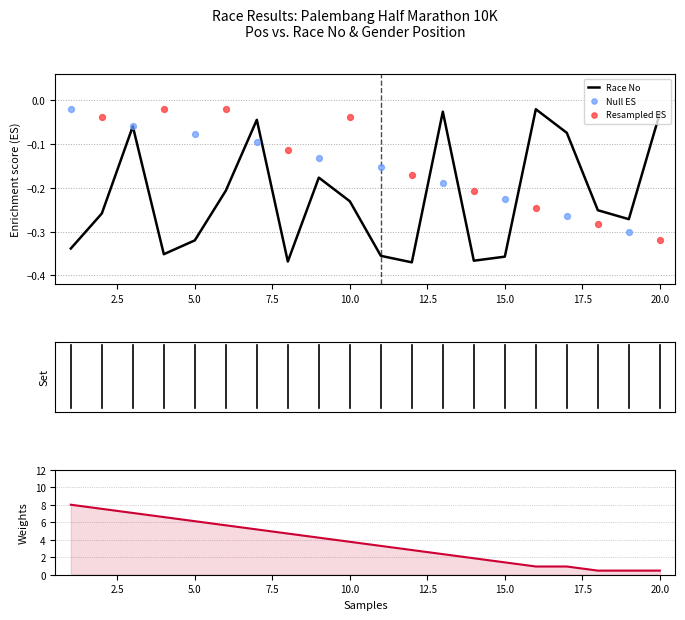

Which has a higher value, 13 or 3?

13